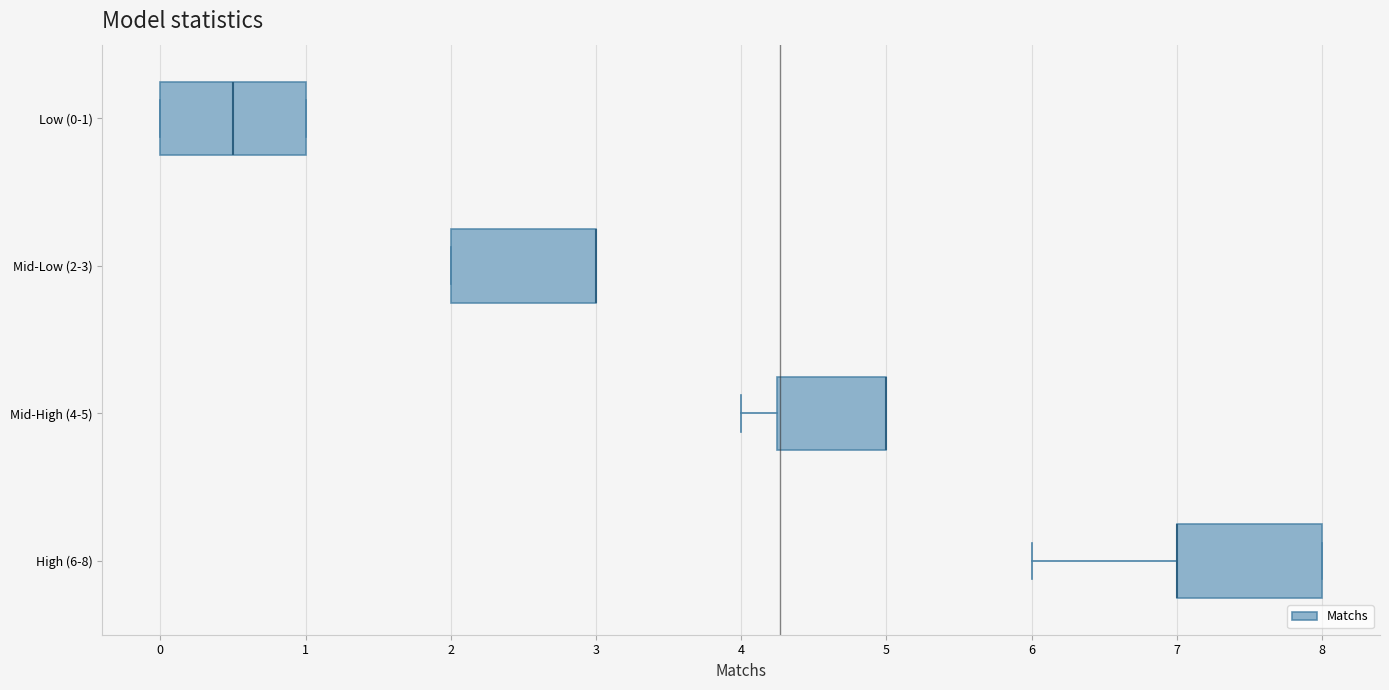

Reading bottom to top, read every box against the x-axis: the position of its median line, the range the box covers, and the ends of its whiskers. The values are not printed on the chart, so give them approximately, as read against the axis.

High (6-8): median 7.0 (drawn on the box's left edge), box 7.0 to 8.0, whiskers 6.0 to 8.0
Mid-High (4-5): median 5.0 (drawn on the box's right edge), box 4.3 to 5.0, whiskers 4.0 to 5.0
Mid-Low (2-3): median 3.0 (drawn on the box's right edge), box 2.0 to 3.0, whiskers 2.0 to 3.0
Low (0-1): median 0.5, box 0.0 to 1.0, whiskers 0.0 to 1.0